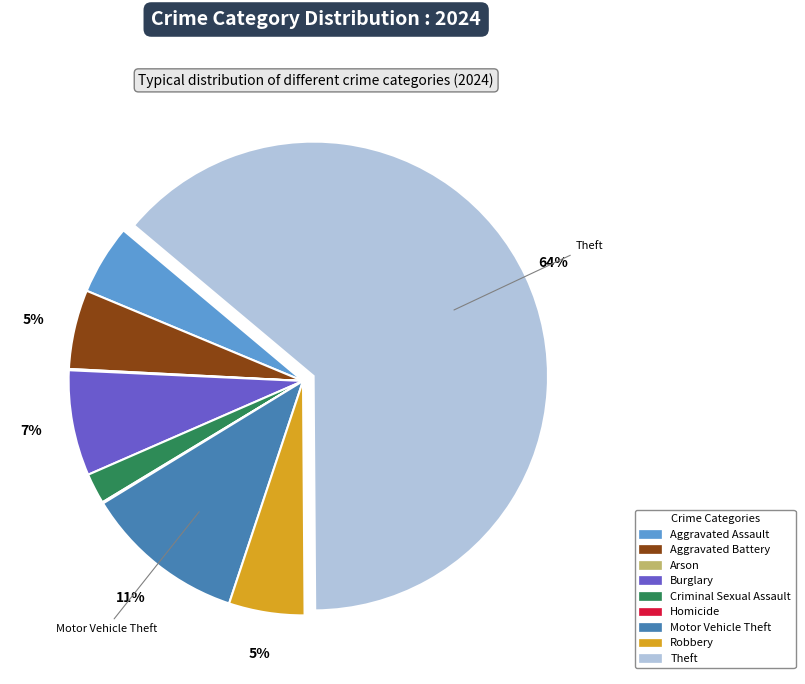

To the nearest percent, what is the combined percentage of Robbery and Criminal Sexual Assault?

7%